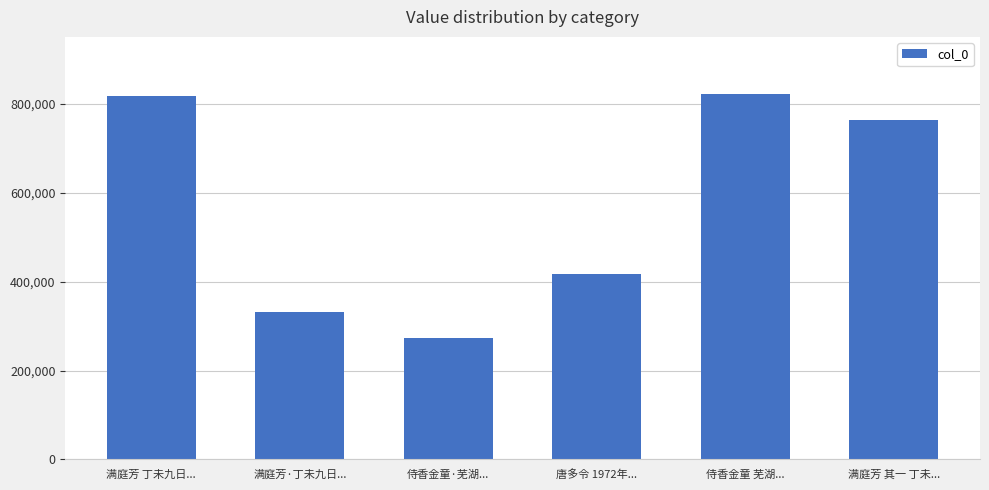

What value does the data have at 侍香金童 芜湖..., to the nearest 100?

821300